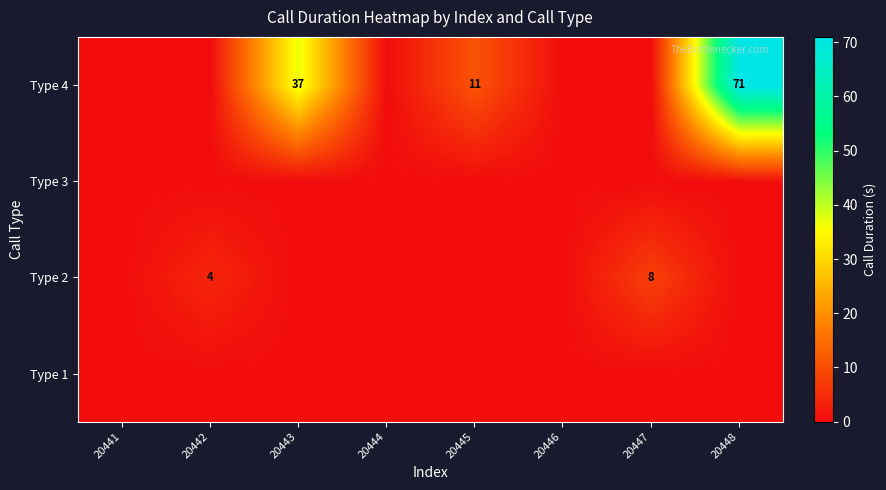

Between 20448 and 20442, which is larger?

20448